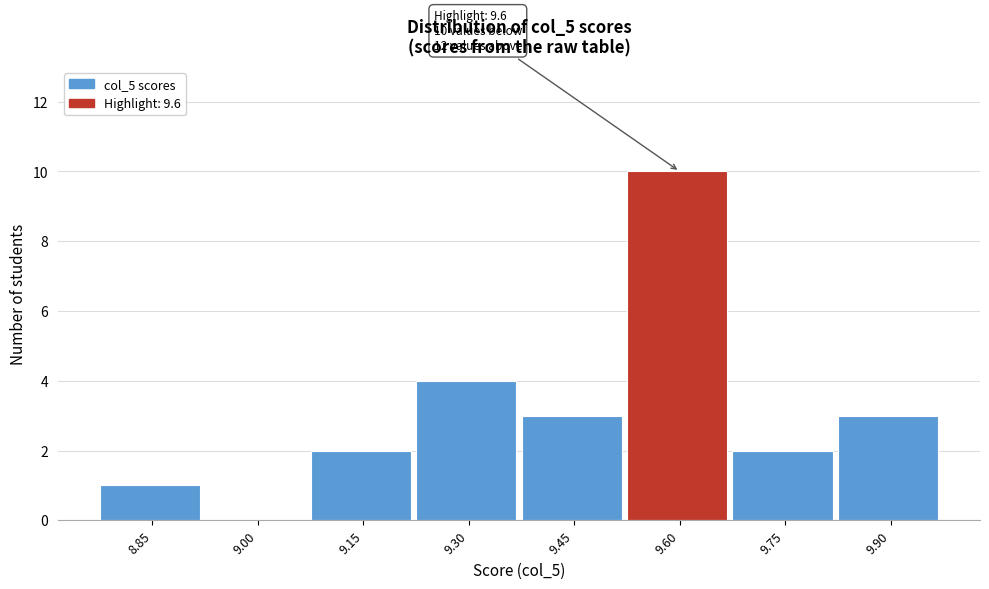

Reading left to right, transcribe all the data shown in this chart.

8.85=1	9.00=0	9.15=2	9.30=4	9.45=3	9.60=10	9.75=2	9.90=3